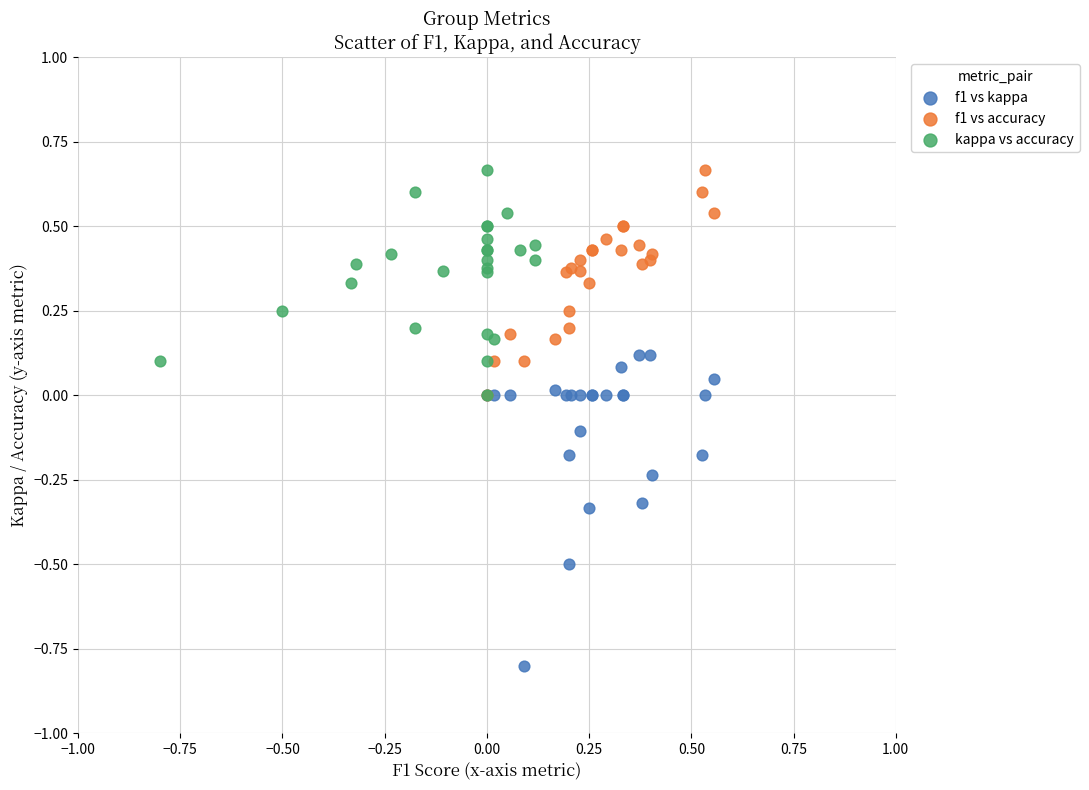

Which series contains the lowest Y value?

f1 vs kappa